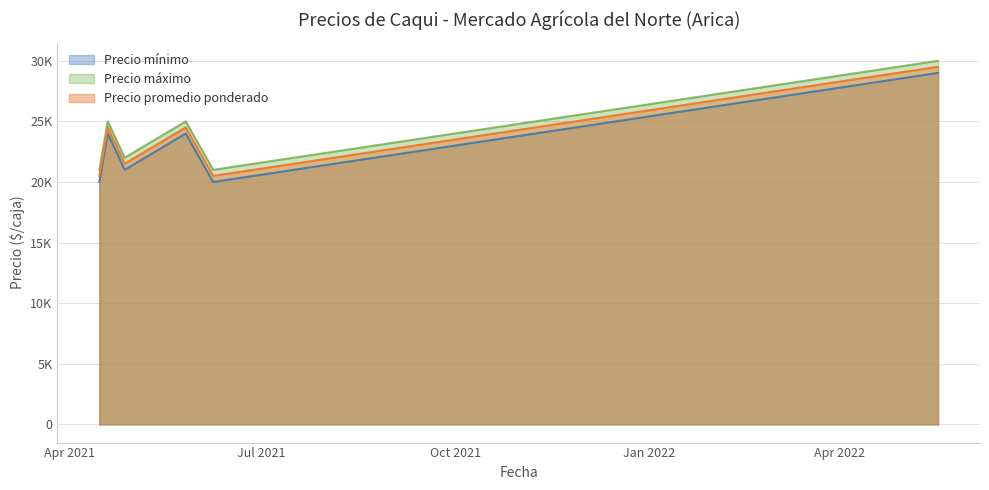

Reading left to right, what are all the values shown in this chart?

Precio mínimo: 20000	24000	21000	24000	20000	29000
Precio máximo: 21000	25000	22000	25000	21000	30000
Precio promedio ponderado: 20500	24500	21500	24500	20500	29500